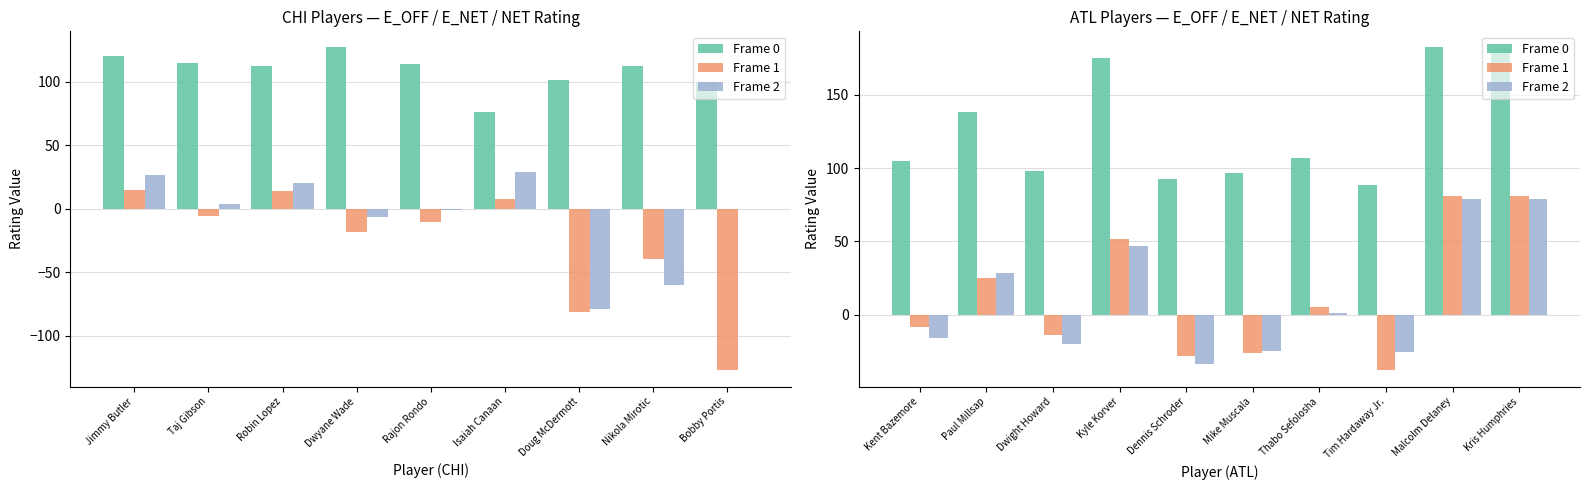

Reading right to left, extract all data points from this chart.

Frame 0: 182.4	182.4	88.8	106.9	97.0	92.4	174.9	97.8	138.2	104.9
Frame 1: 81.3	81.3	-38.1	5.3	-26.5	-28.2	51.4	-14.2	24.8	-8.7
Frame 2: 78.9	78.9	-25.4	1.0	-25.0	-33.7	46.7	-20.0	28.2	-15.9